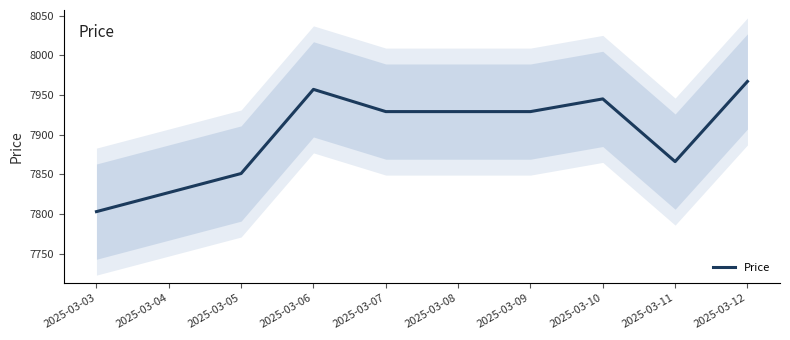

What is the greatest value displayed?

7967